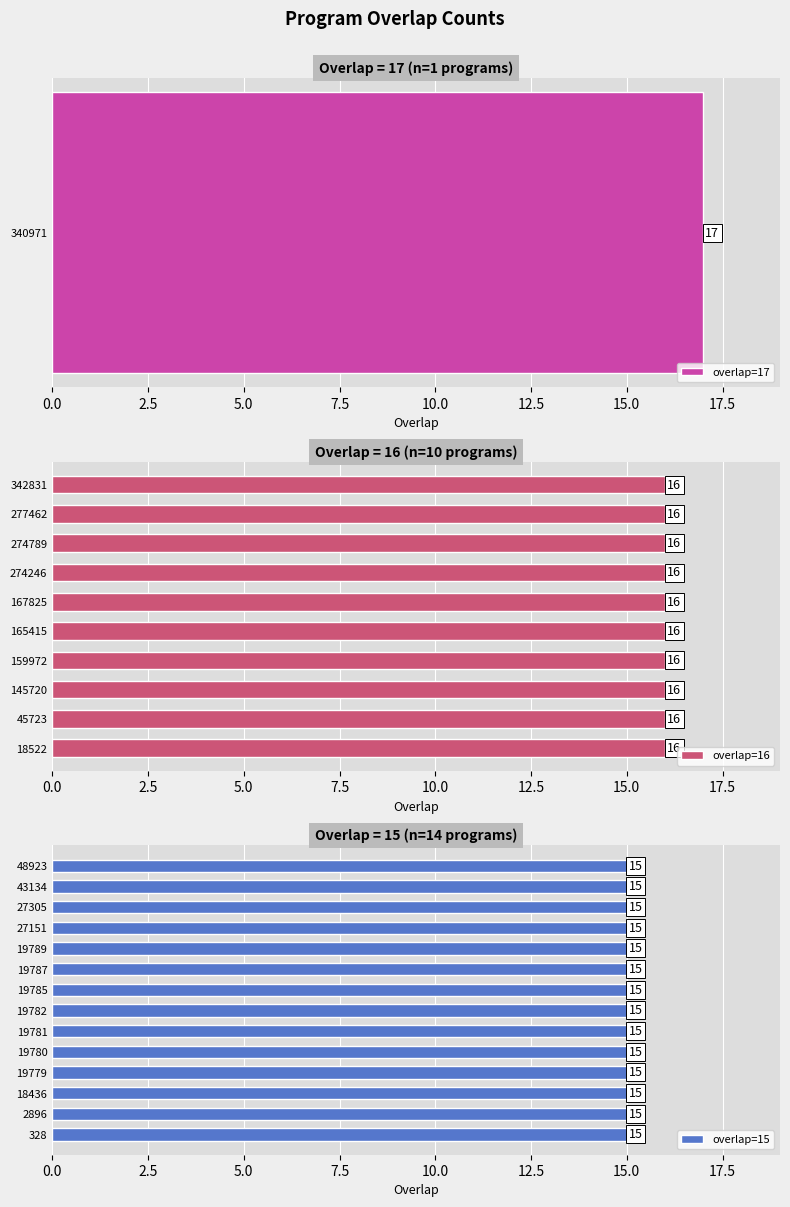

What is the greatest value displayed?

17